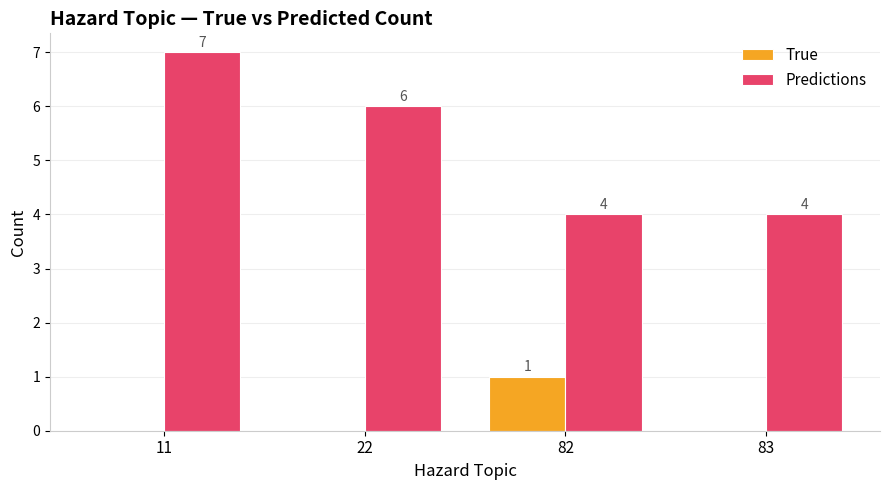

What is the maximum value for Predictions?

7